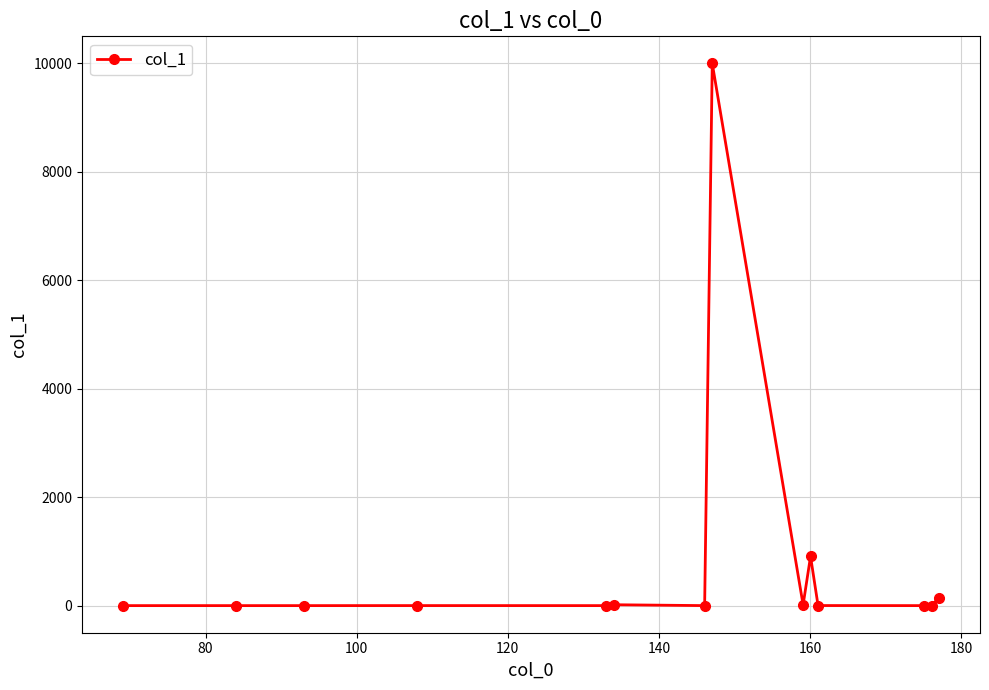

What is the difference between the maximum and minimum values?

10000.0